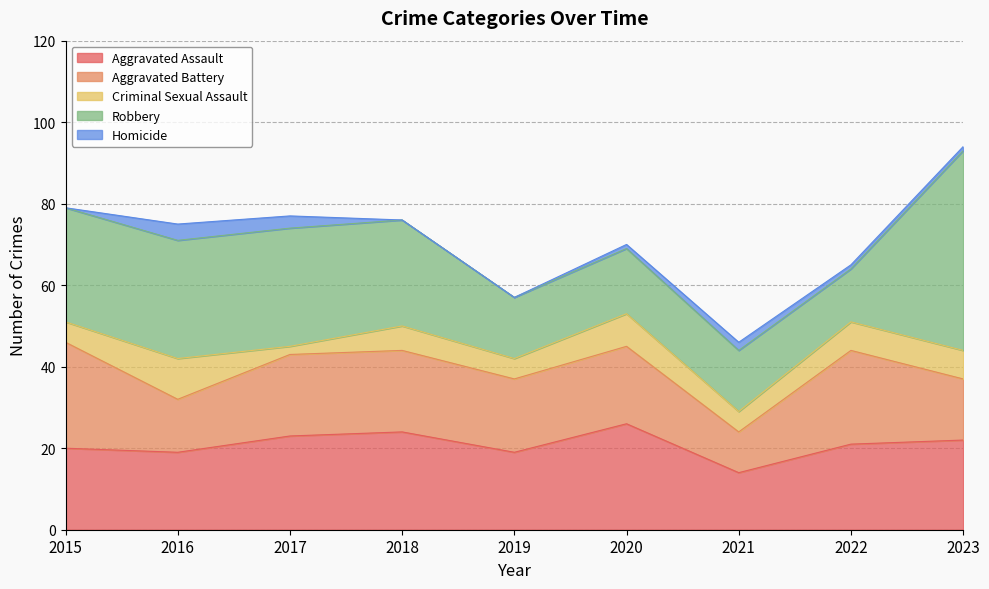

Which has a higher value, 2021 or 2023?

2023